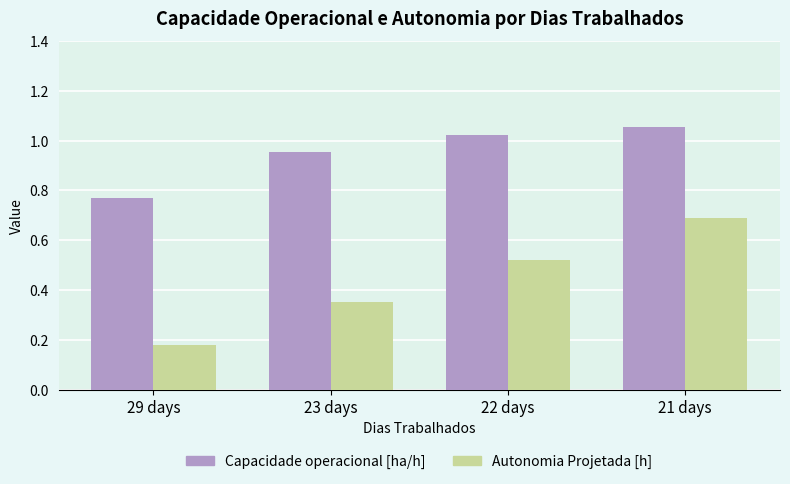

How many values in the Capacidade operacional [ha/h] series are below 1?

2